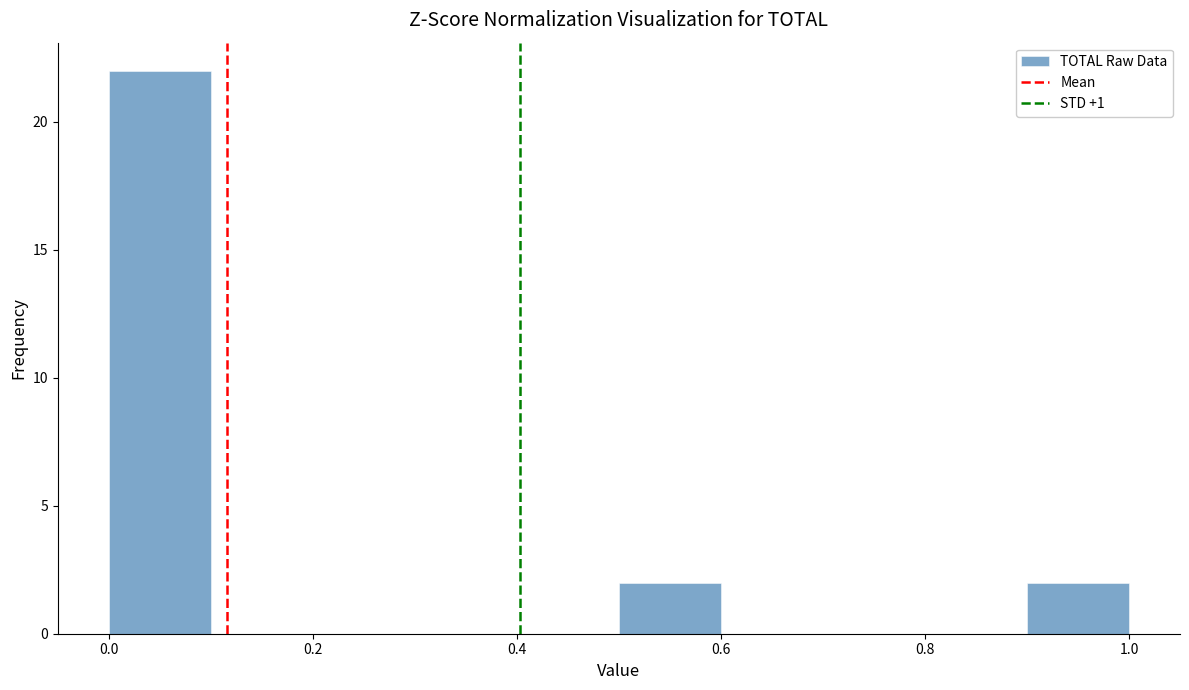

Reading left to right, list every bar in this chart as the range it spans on the x-axis followed by its height. The values are not printed on the chart, so give them approximately, as read against the axis.

0.0 to 0.1: 22
0.1 to 0.2: 0
0.2 to 0.3: 0
0.3 to 0.4: 0
0.4 to 0.5: 0
0.5 to 0.6: 2
0.6 to 0.7: 0
0.7 to 0.8: 0
0.8 to 0.9: 0
0.9 to 1.0: 2